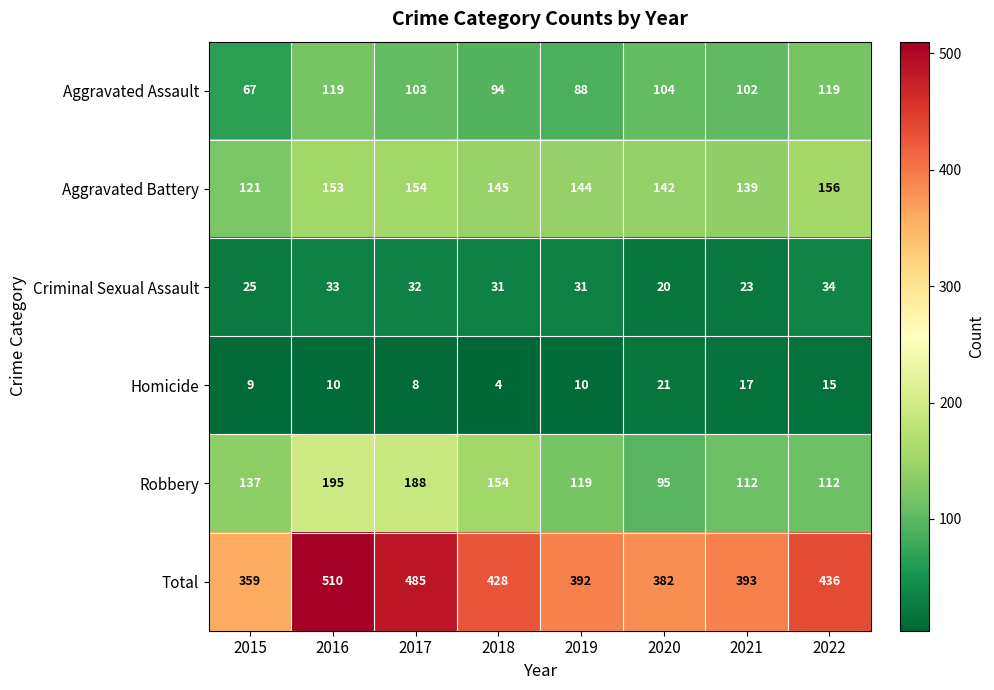

Which series has the largest range (max minus min)?

Total